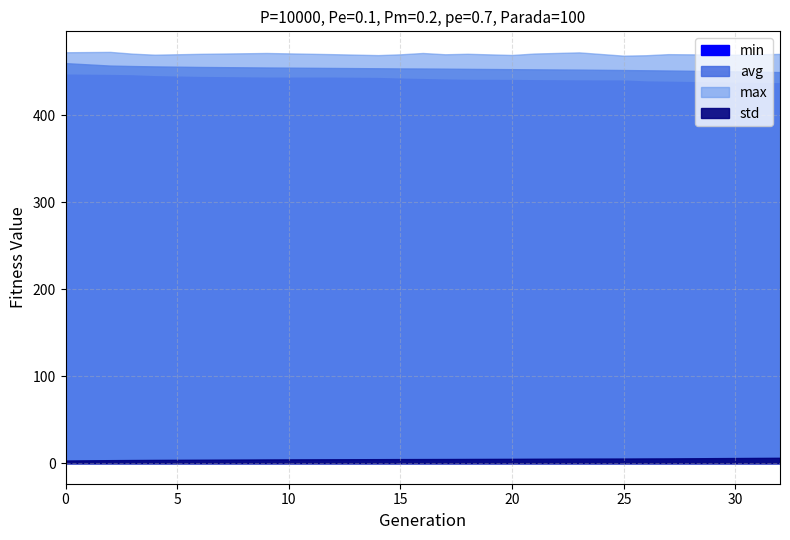

The max series shows 660.0 at 25. True or false?

False